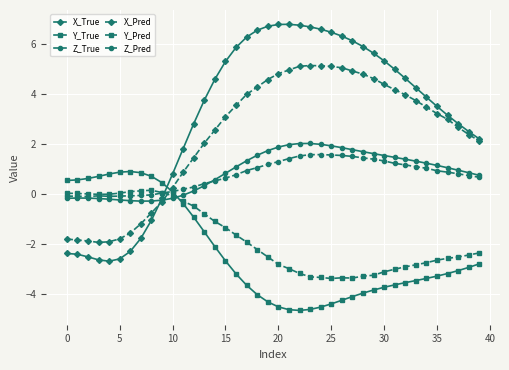

What is the maximum value for X_True?

6.8